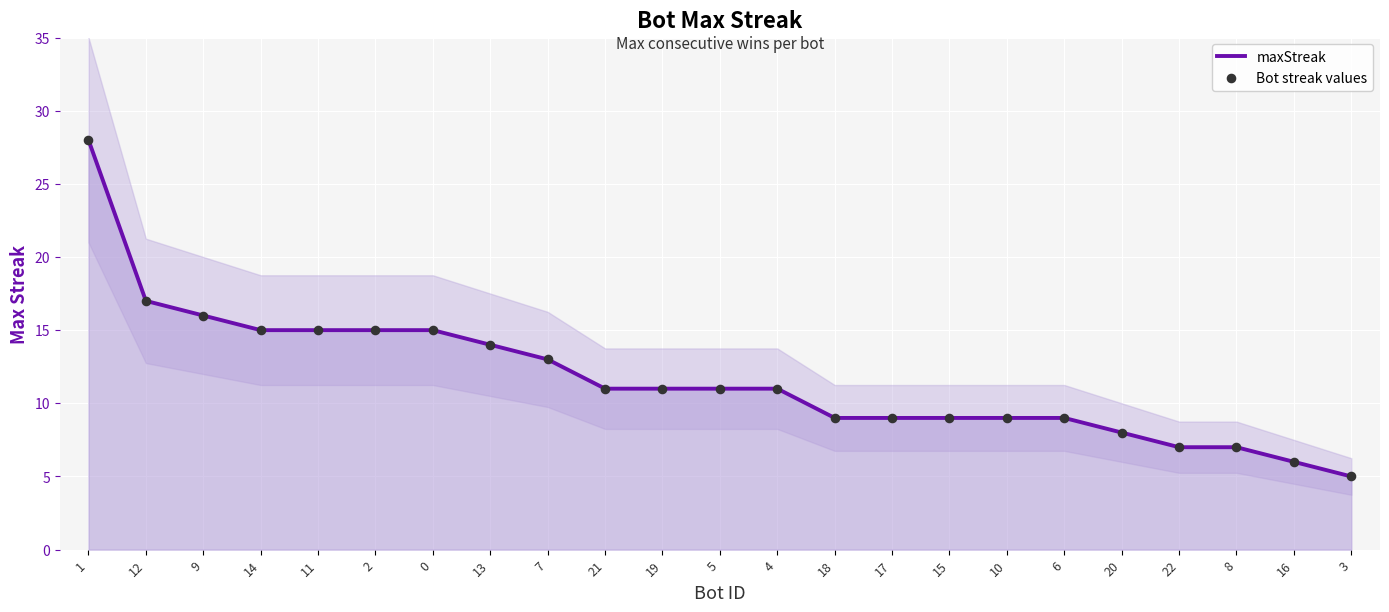

Which series reaches the minimum Y coordinate?

maxStreak